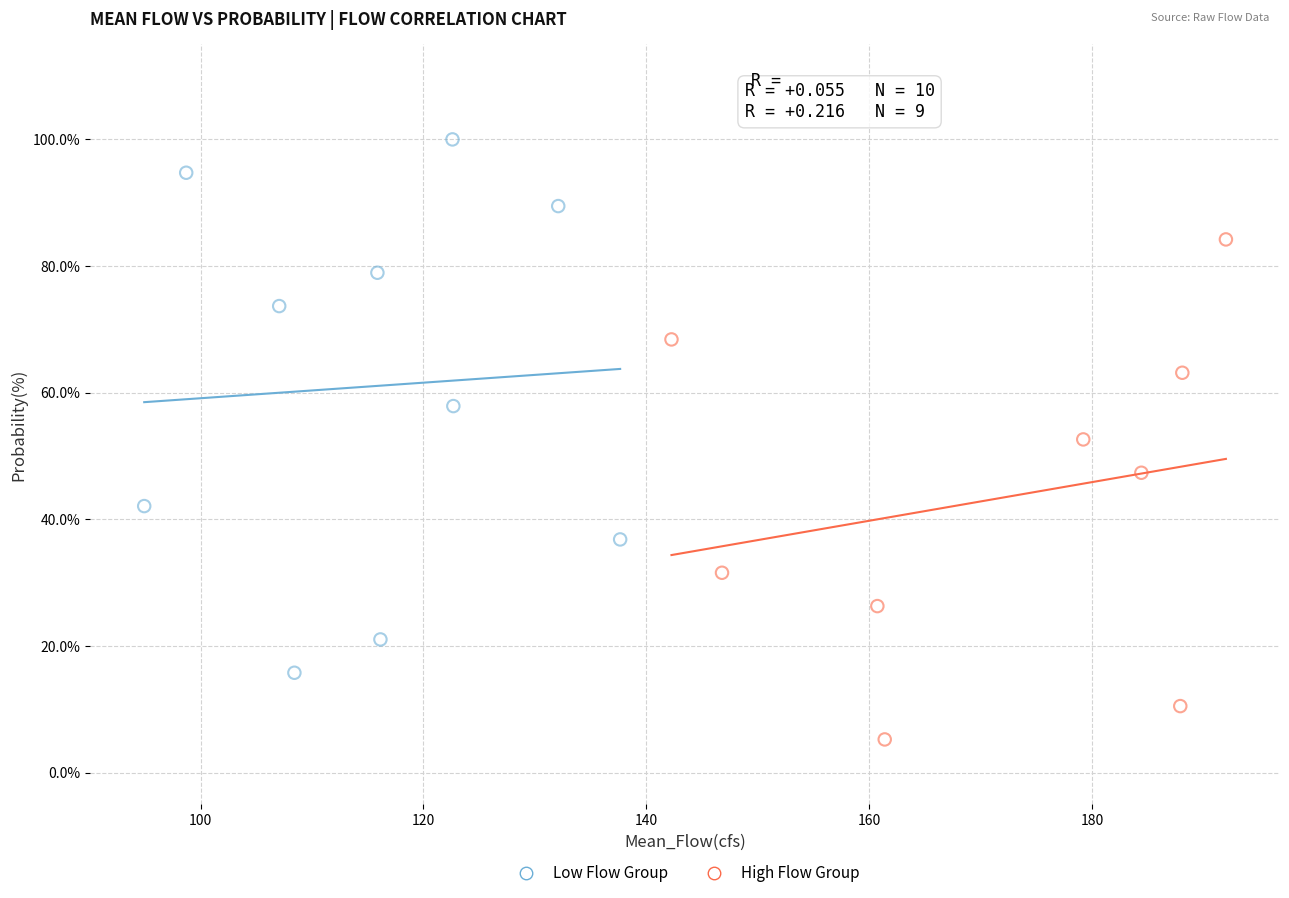

Which series contains the highest Y value?

Low Flow Group